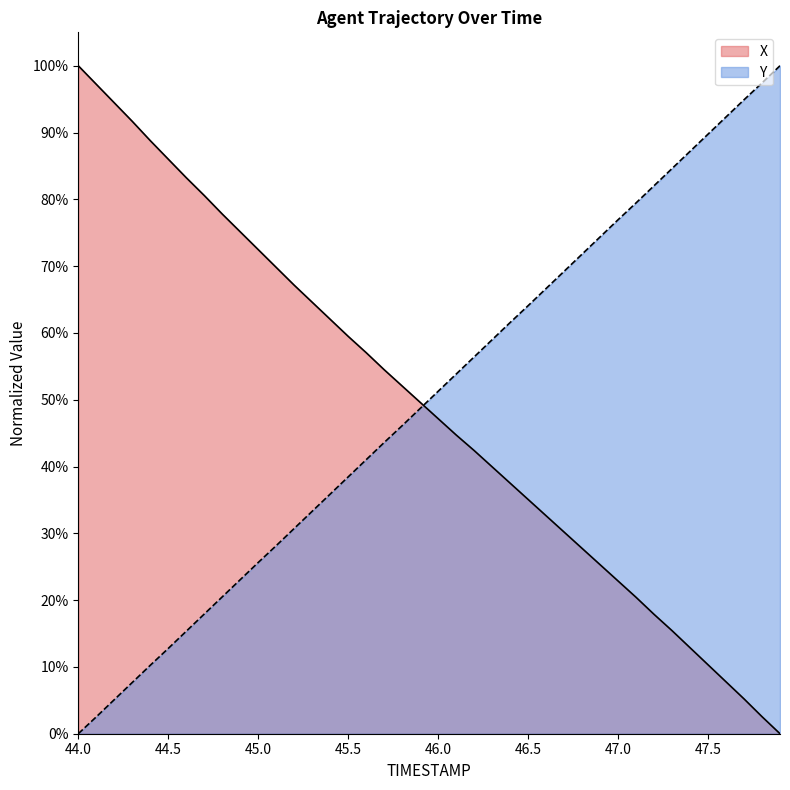

Reading left to right, extract all data points from this chart.

X: 44.0=100.0	44.1=97.2	44.2=94.5	44.3=91.7	44.4=88.8	44.5=86.0	44.6=83.2	44.7=80.6	44.8=77.8	44.9=75.1	45.0=72.5	45.1=69.8	45.2=67.1	45.3=64.6	45.4=62.0	45.5=59.5	45.6=57.0	45.7=54.5	45.8=52.1	45.9=49.6	46.0=47.2	46.1=44.7	46.2=42.4	46.3=40.0	46.4=37.5	46.5=35.1	46.6=32.6	46.7=30.2	46.8=27.7	46.9=25.3	47.0=22.9	47.1=20.4	47.2=17.9	47.3=15.4	47.4=12.9	47.5=10.3	47.6=7.8	47.7=5.2	47.8=2.6	47.9=0.0
Y: 44.0=0.0	44.1=2.5	44.2=5.1	44.3=7.7	44.4=10.2	44.5=12.8	44.6=15.3	44.7=17.9	44.8=20.5	44.9=23.1	45.0=25.6	45.1=28.2	45.2=30.7	45.3=33.3	45.4=35.9	45.5=38.4	45.6=41.0	45.7=43.6	45.8=46.1	45.9=48.7	46.0=51.3	46.1=53.8	46.2=56.4	46.3=59.0	46.4=61.6	46.5=64.1	46.6=66.6	46.7=69.2	46.8=71.8	46.9=74.4	47.0=76.9	47.1=79.5	47.2=82.0	47.3=84.6	47.4=87.2	47.5=89.8	47.6=92.3	47.7=94.9	47.8=97.4	47.9=100.0